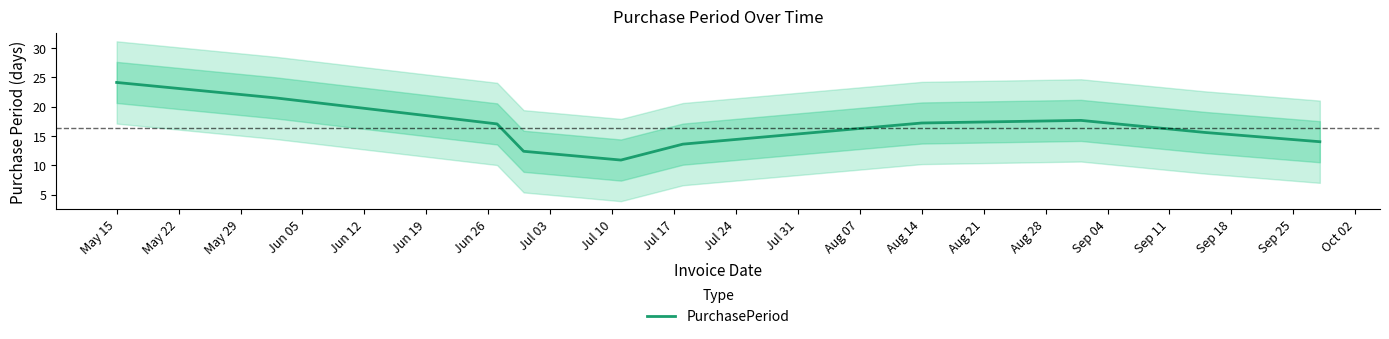

What is the maximum value for PurchasePeriod?

24.1